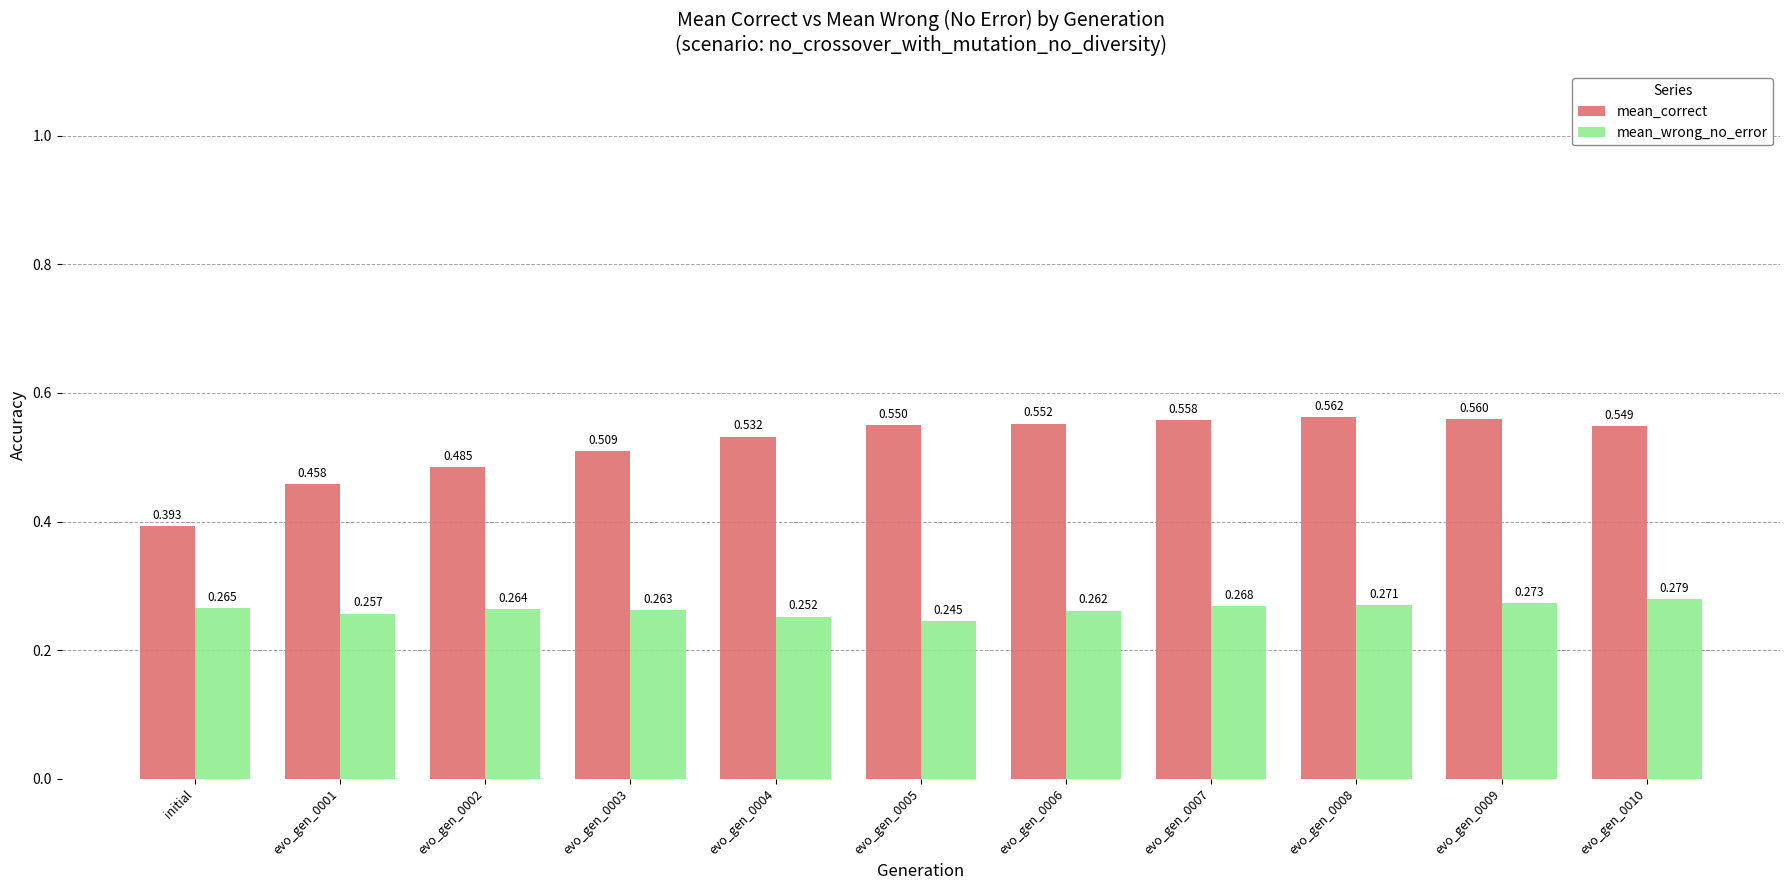

Which series changed the most between initial and evo_gen_0009?

mean_correct